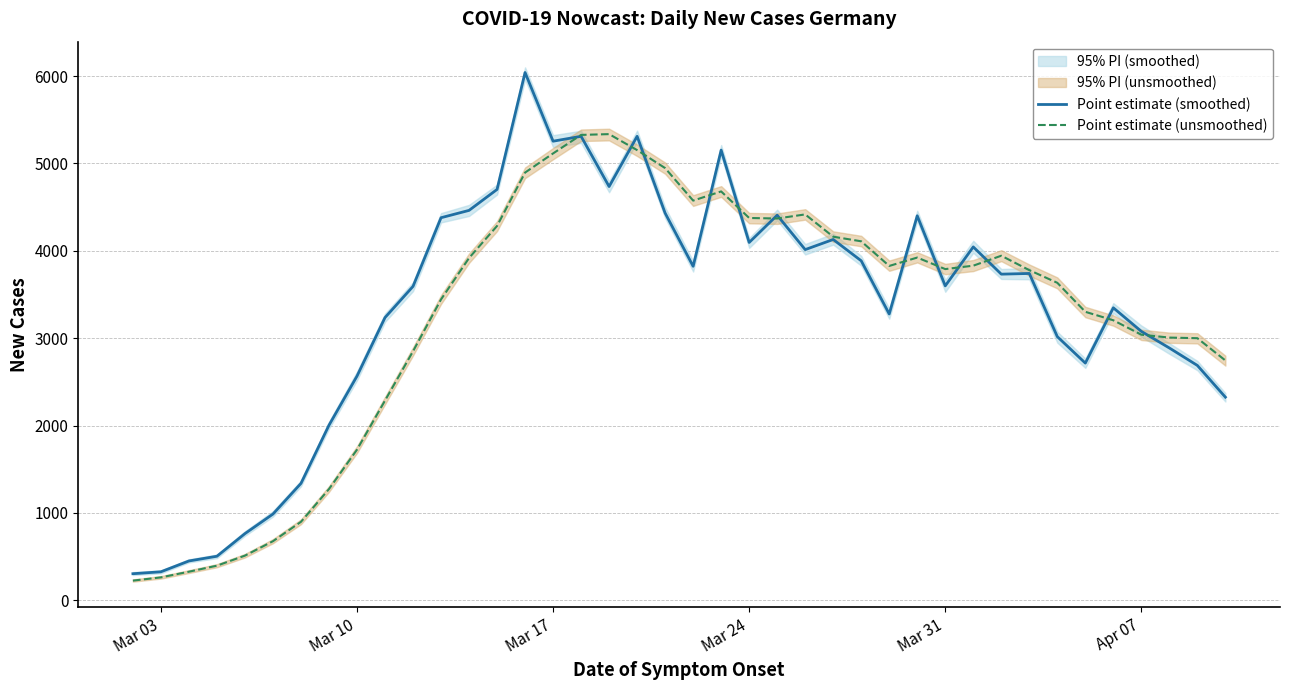

True or false: Point estimate (unsmoothed) and Point estimate (smoothed) cross at least once.

True